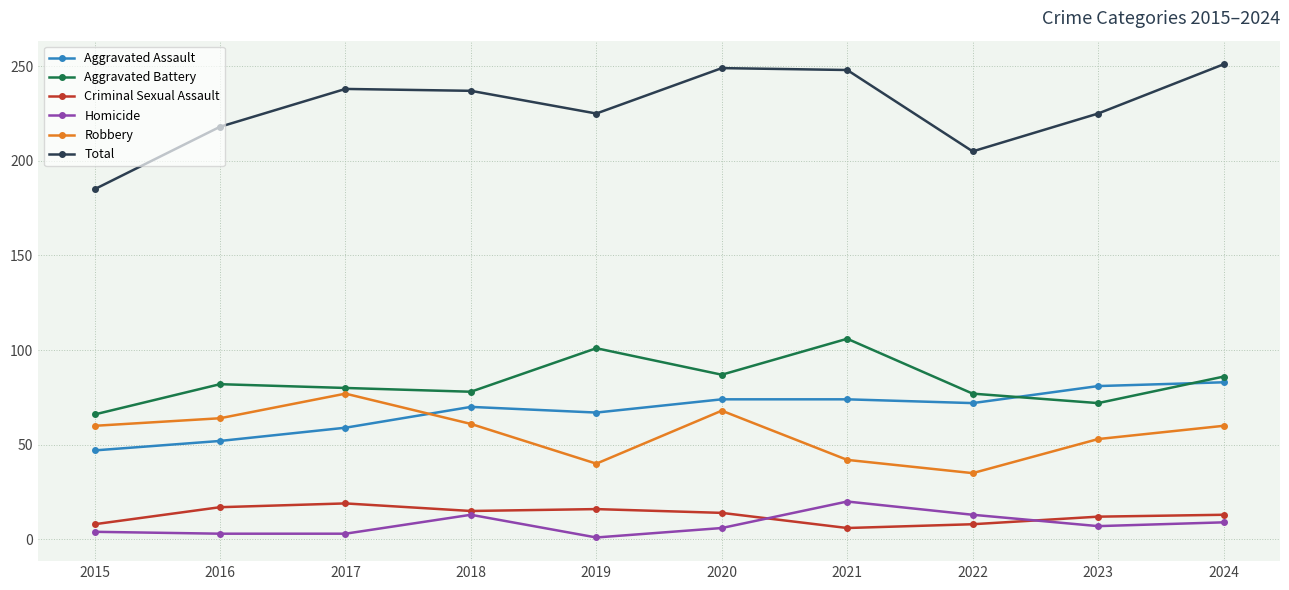

How many interior local peaks does the Total series have?

2